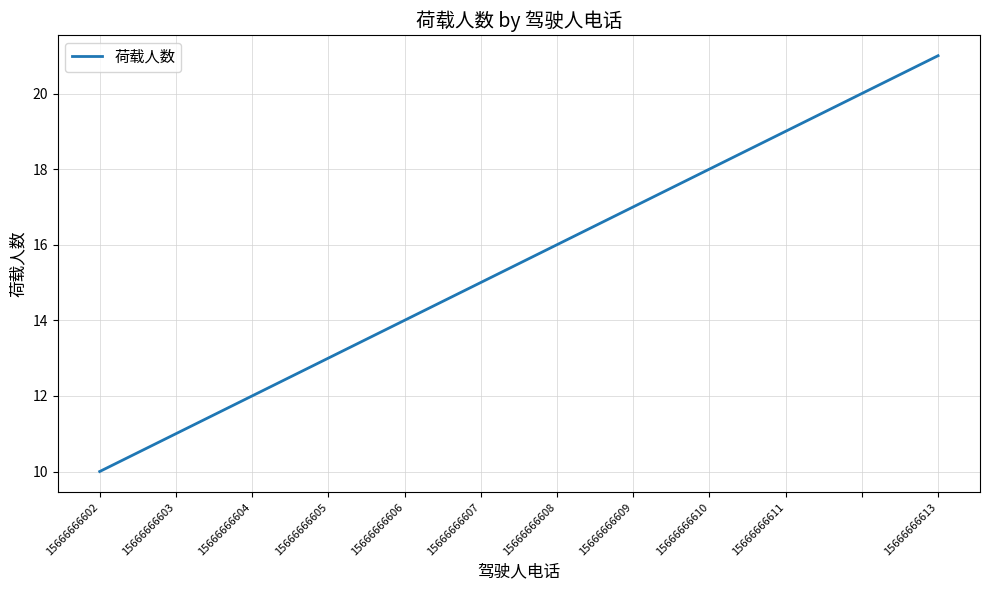

What is the greatest value displayed?

21